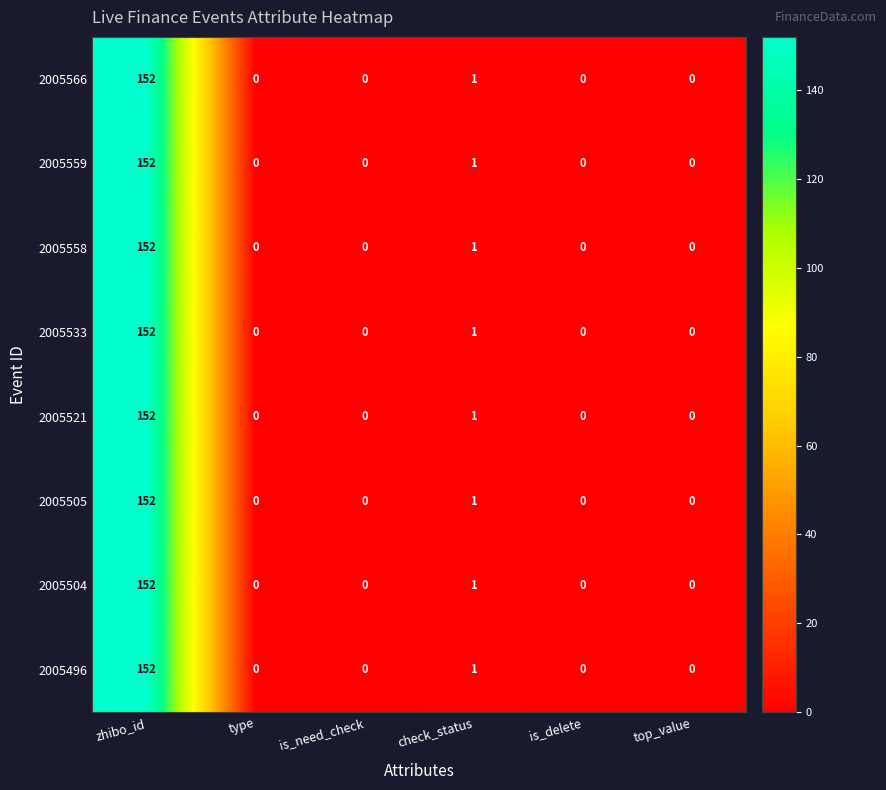

True or false: 2005566 has a value of 0 at is_delete.

True